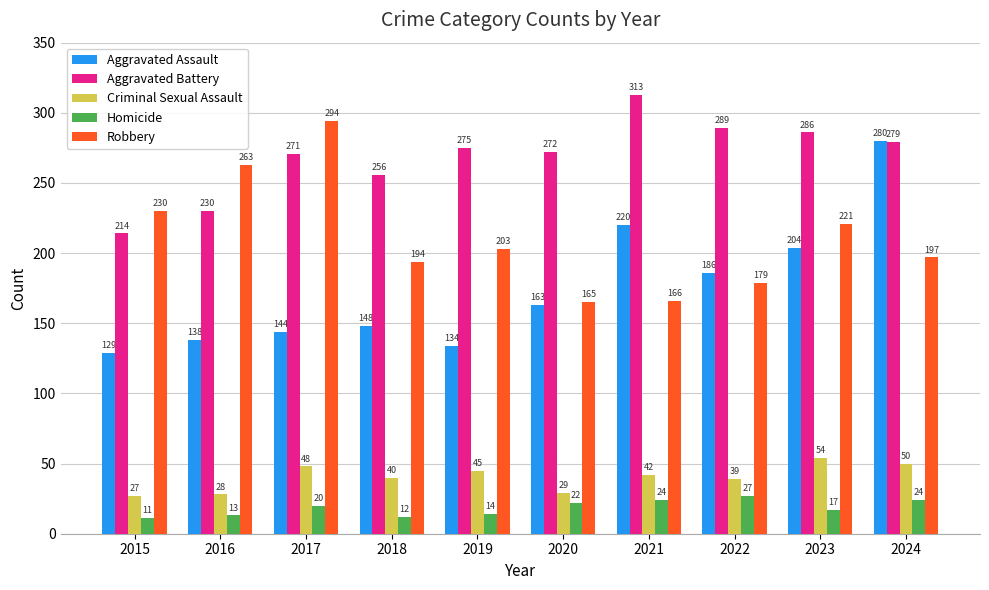

How many bars are there in each group?

5